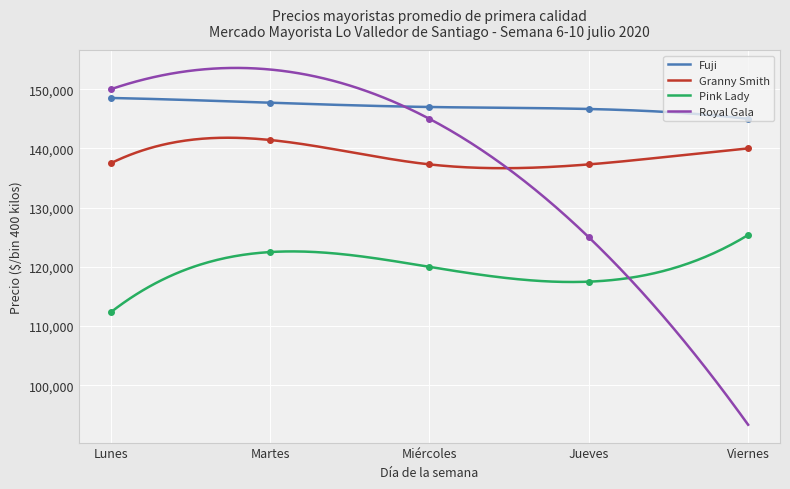

What is the label of the 1st point from the left?

Lunes